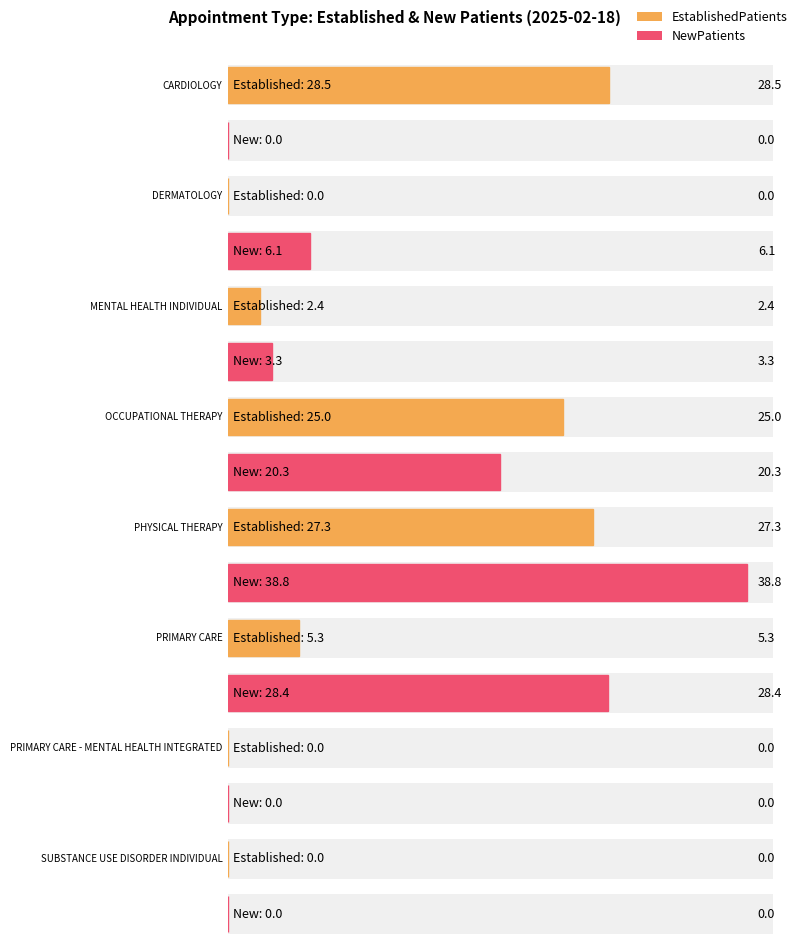

Approximately how many times larger is the value at OCCUPATIONAL THERAPY compared to PRIMARY CARE?

4.7